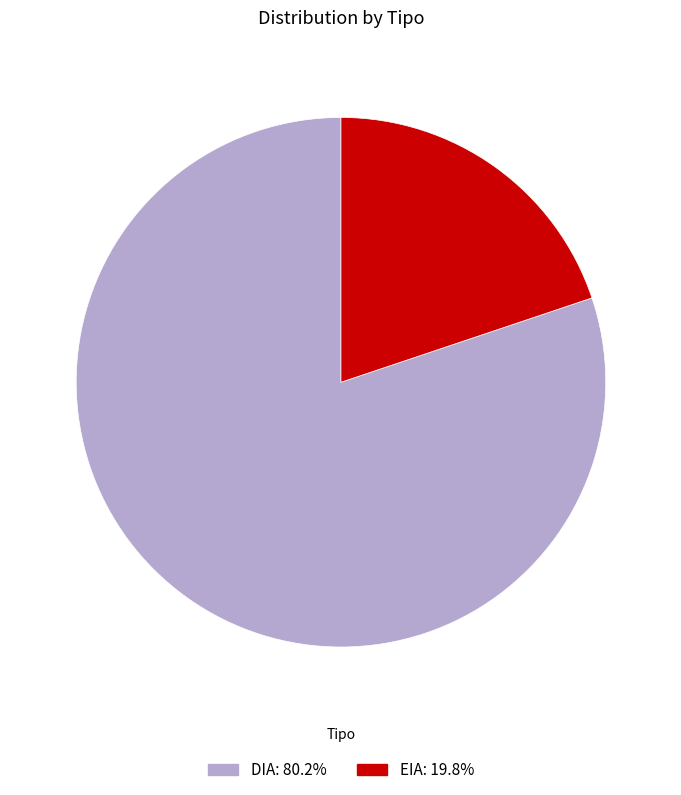

Between DIA and EIA, which is larger?

DIA